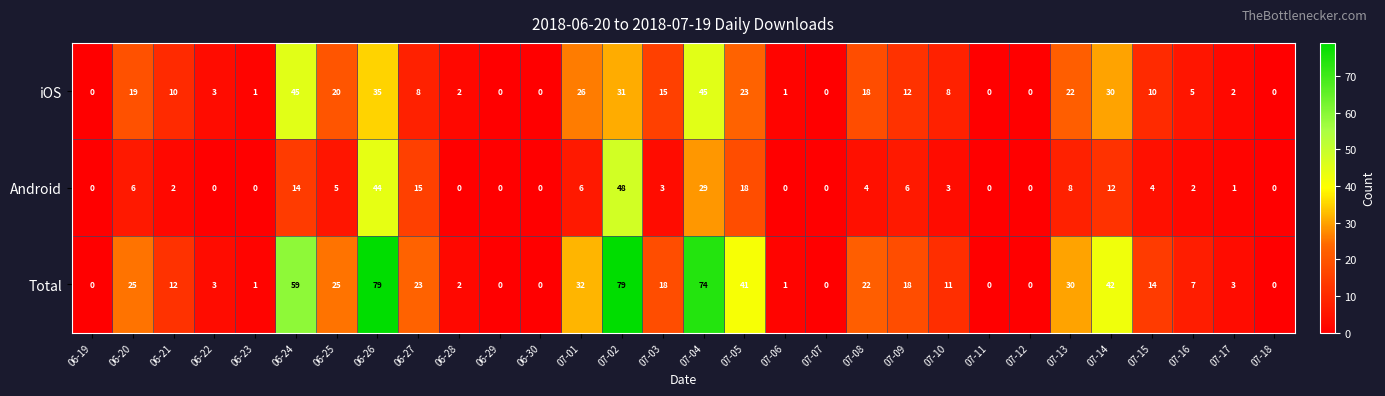

At 07-01, list the series in order from smallest to largest.

Android, iOS, Total